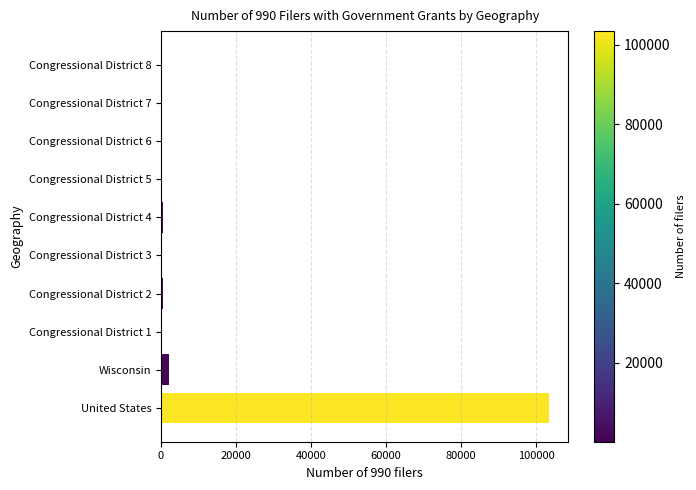

What is the maximum value shown in the chart?

103475